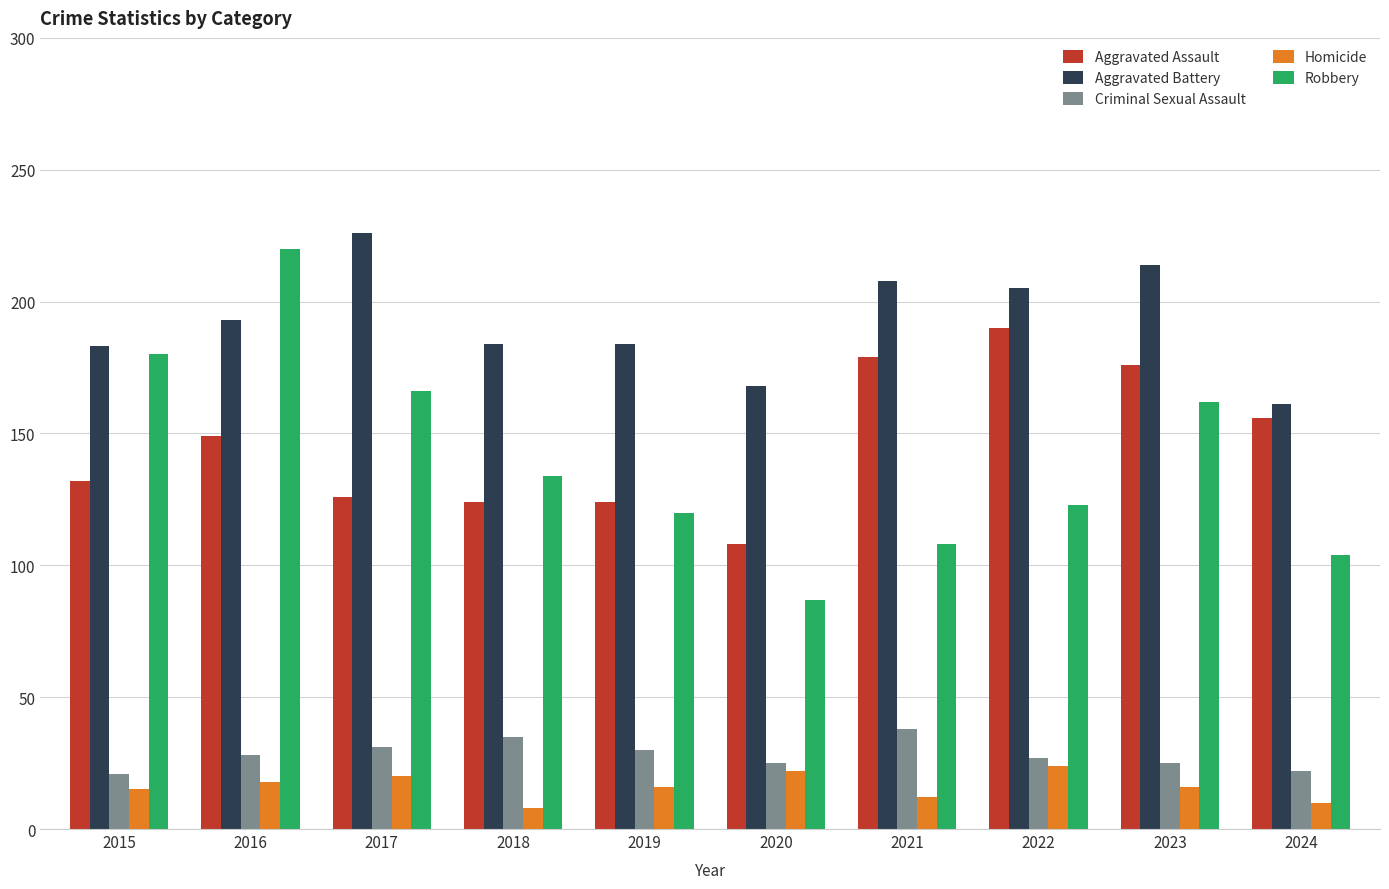

True or false: Aggravated Battery has a value of 214 at 2023.

True